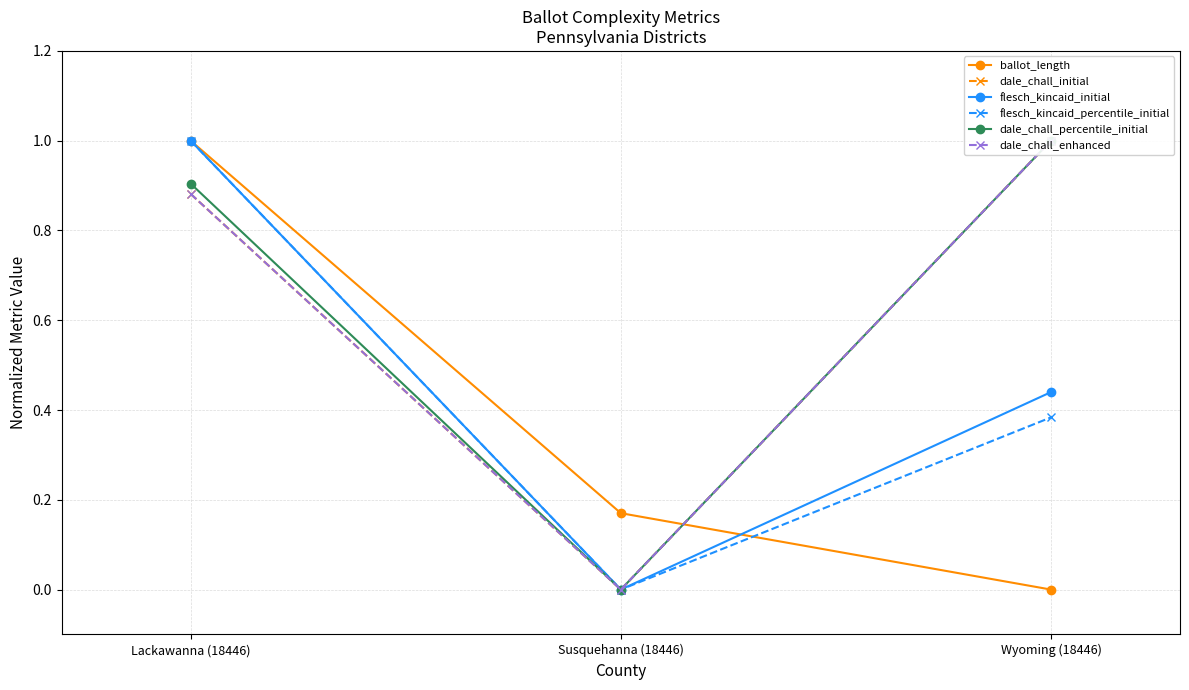

True or false: ballot_length has a value of -0.7 at Wyoming (18446).

False